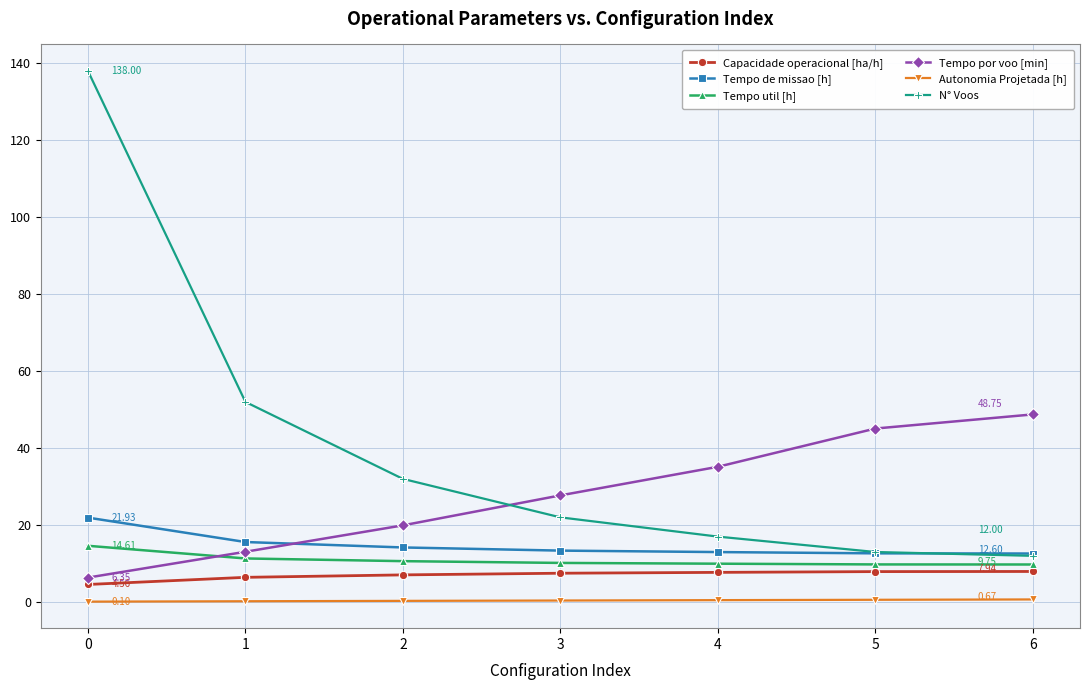

Which series has the largest range (max minus min)?

N° Voos